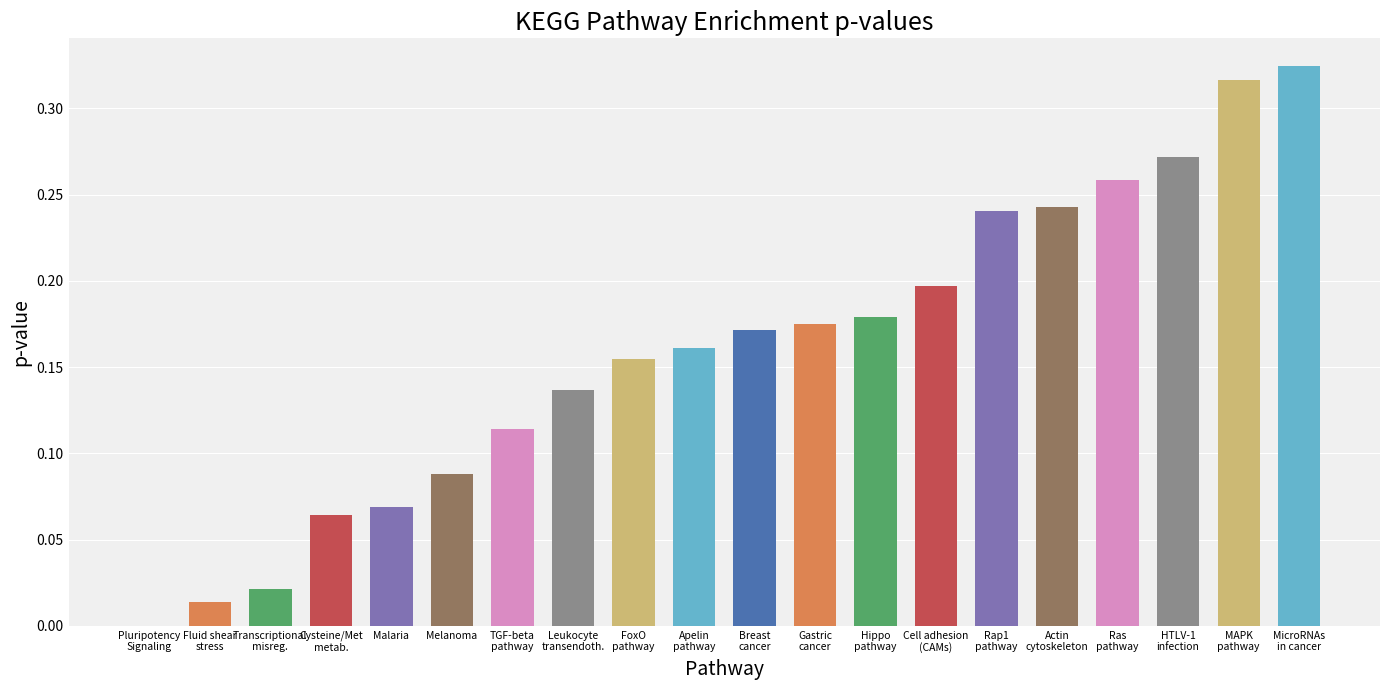

Where is the data nearest to the value 0?

Pluripotency
Signaling